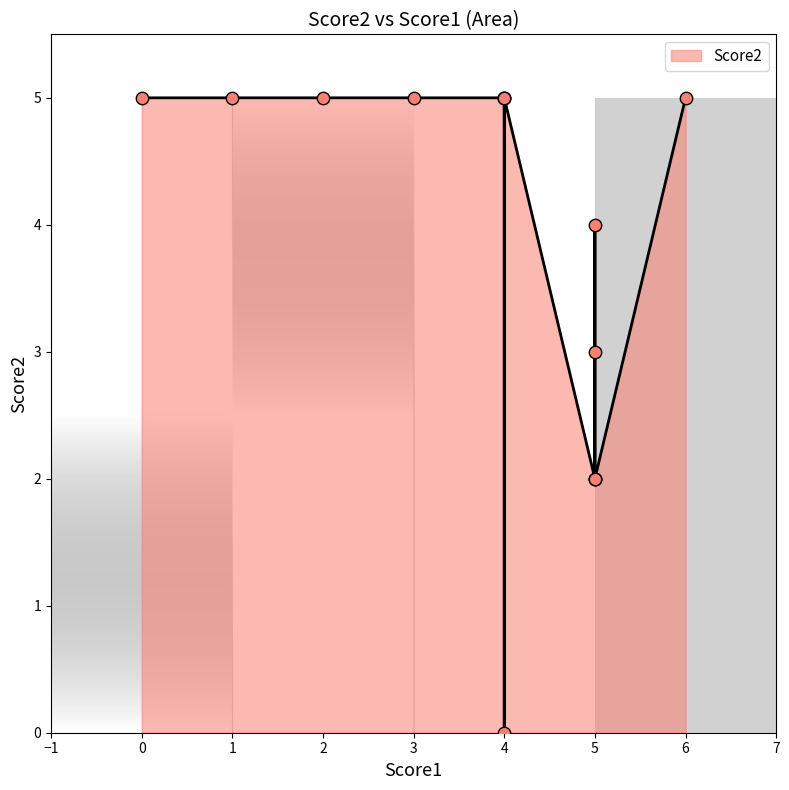

What is the change in value from 4 to 5?

+4